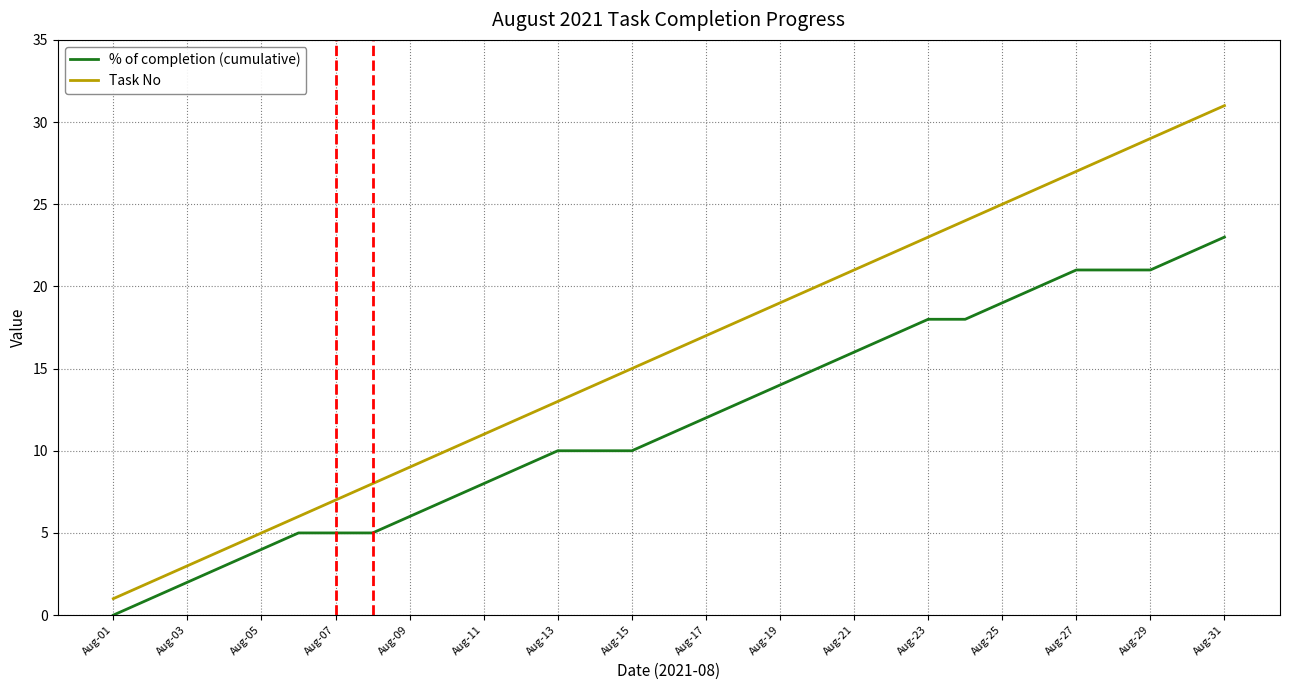

True or false: Task No has more than 2 interior local peaks.

False